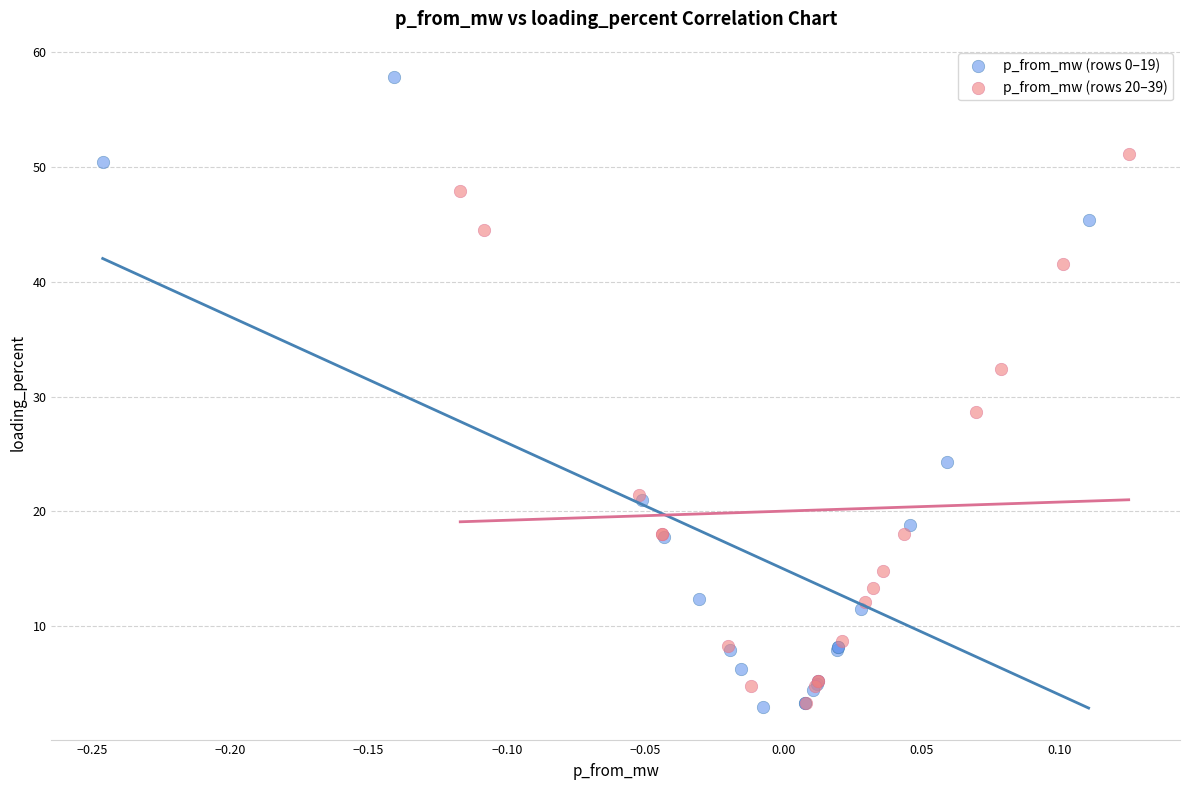

Which series reaches the maximum Y coordinate?

p_from_mw (rows 0–19)